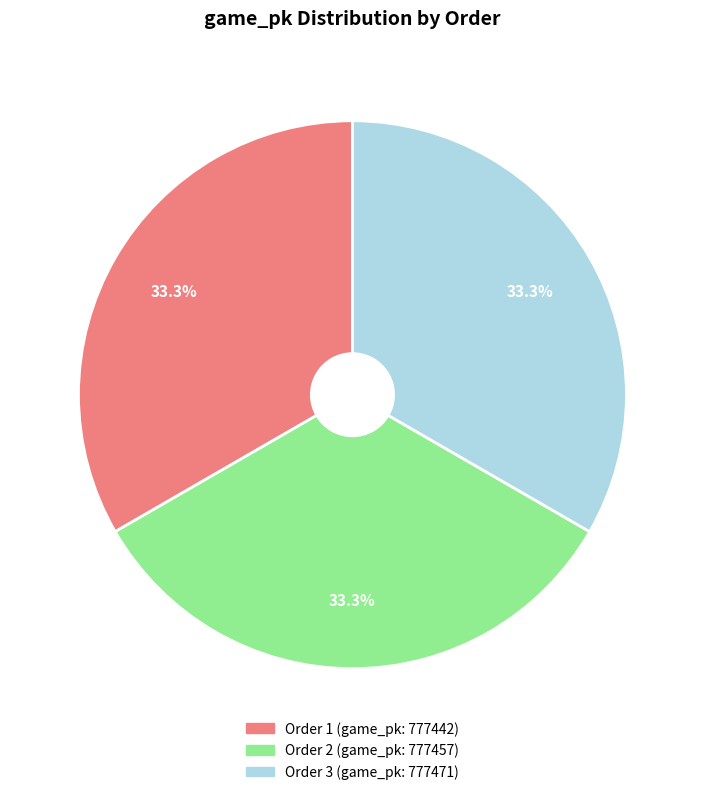

Is there any slice that represents more than half of the pie?

No